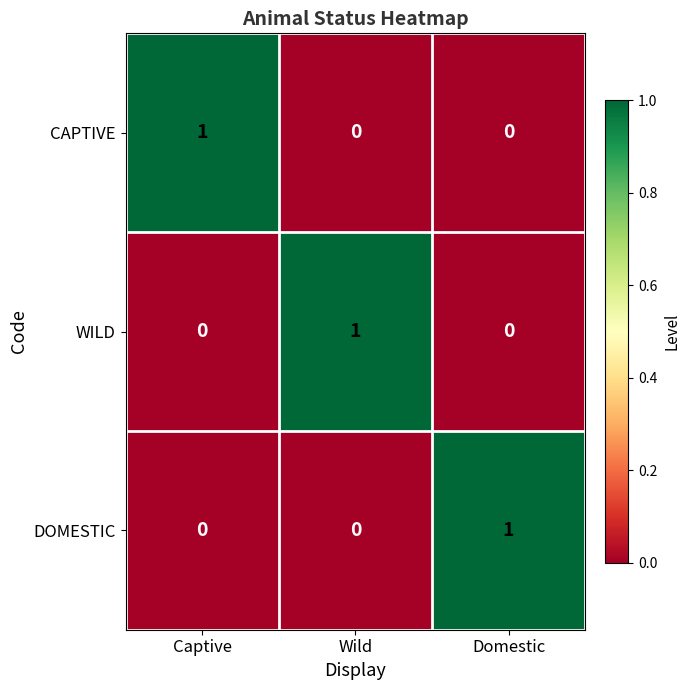

The value of CAPTIVE at Captive is 2. True or false?

False